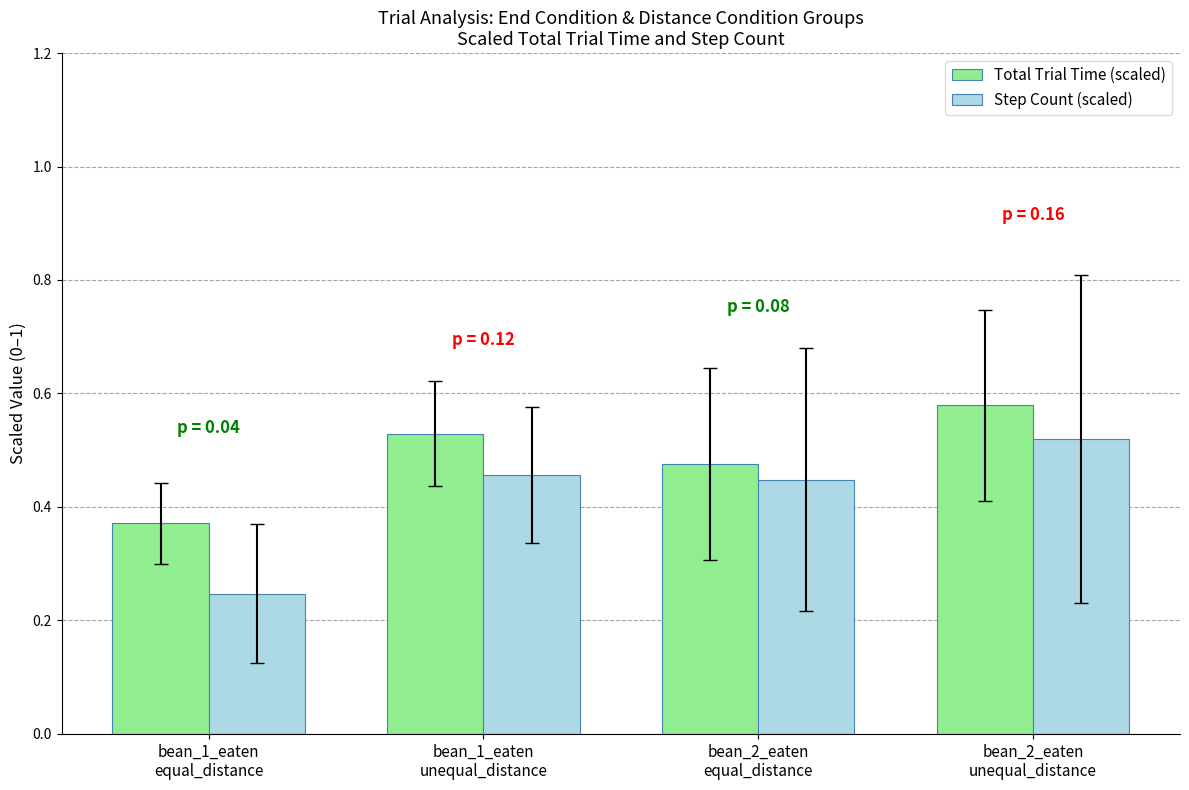

At bean_2_eaten
unequal_distance, list the series in order from smallest to largest.

Step Count (scaled), Total Trial Time (scaled)